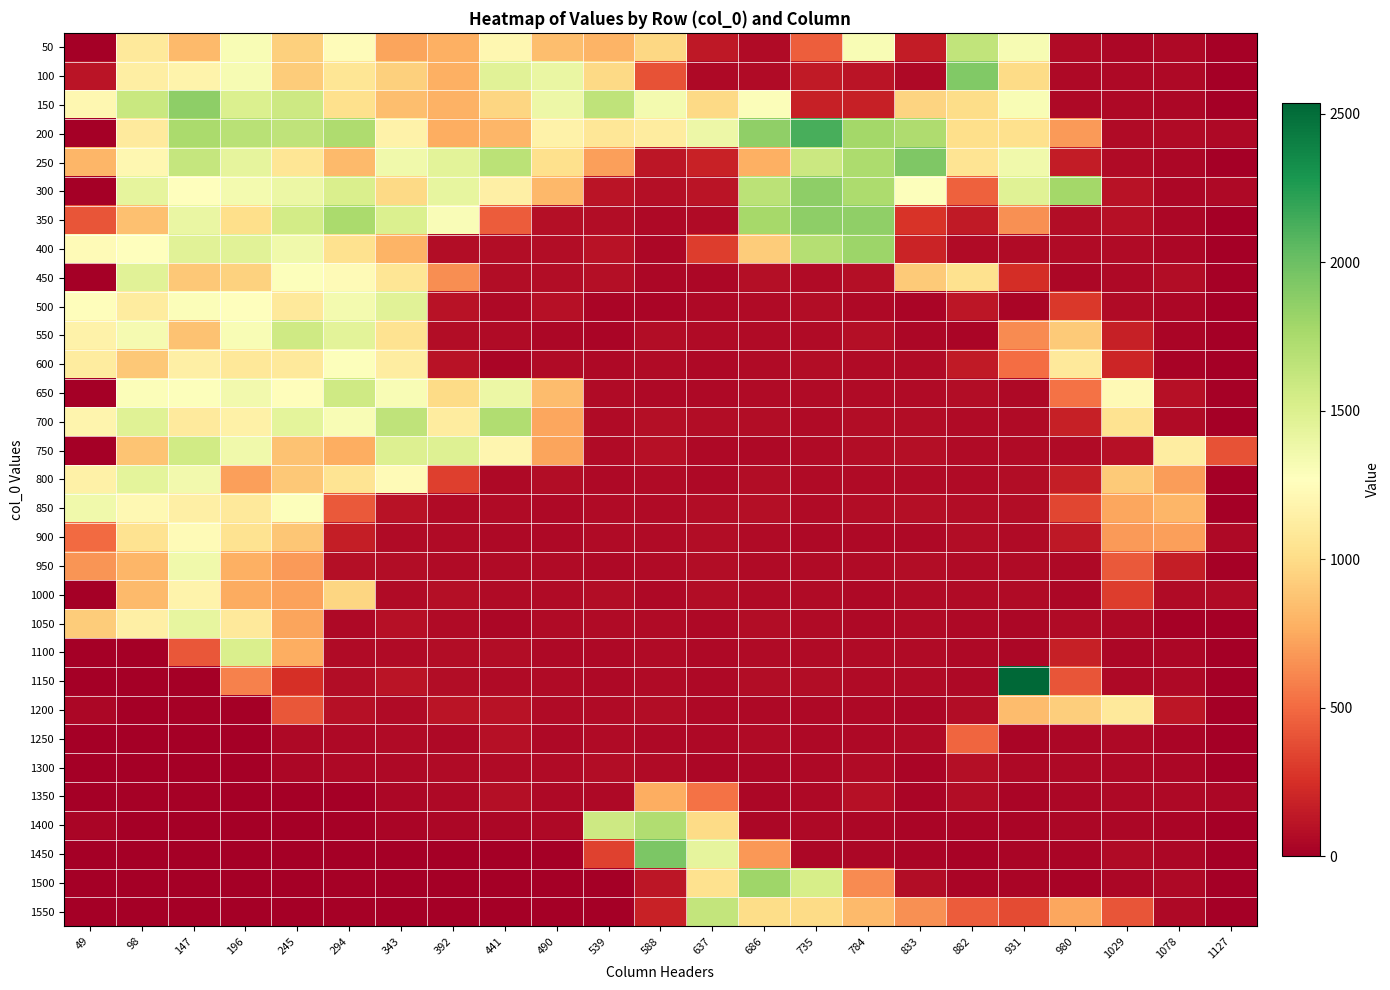

Which category has the highest value across all series?

931